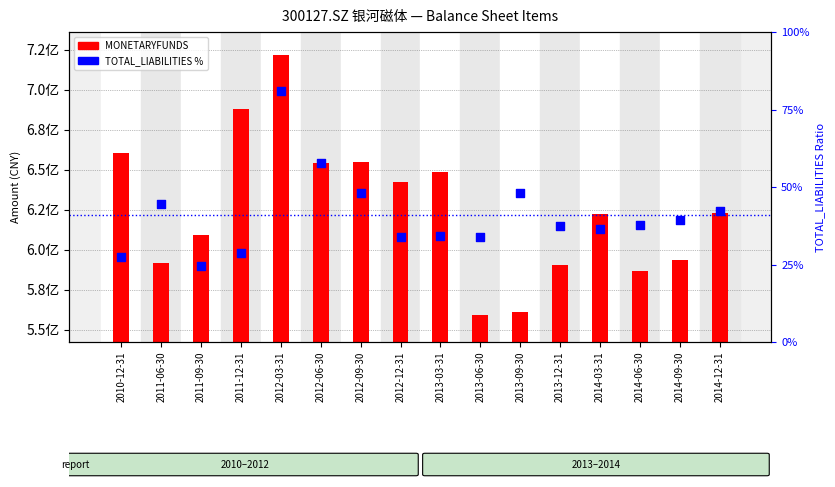

Which series contains the lowest Y value?

TOTAL_LIABILITIES %